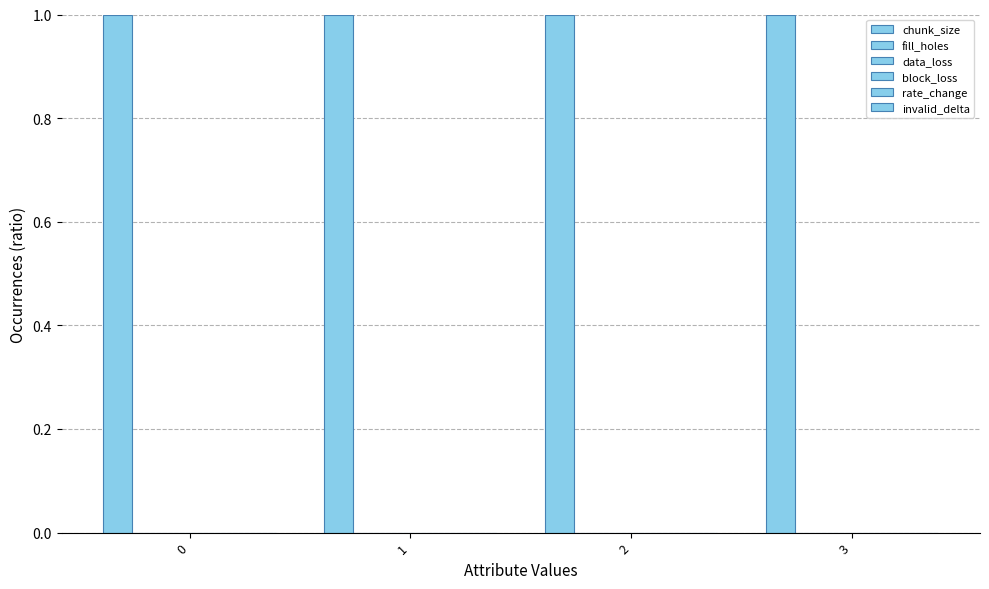

Between 0 and 2, which series saw the biggest shift?

chunk_size